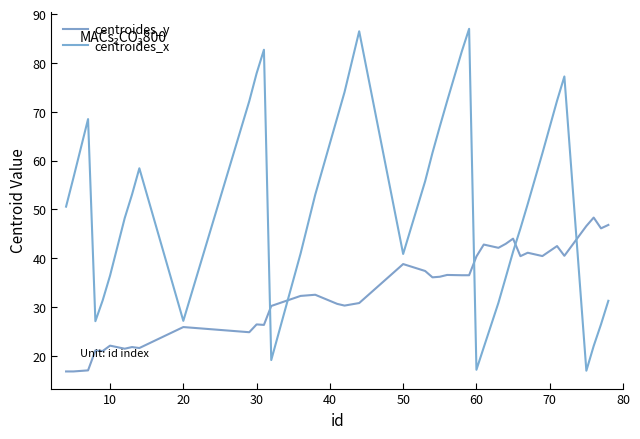

After their last crossing, which series has the higher values: centroides_y or centroides_x?

centroides_y